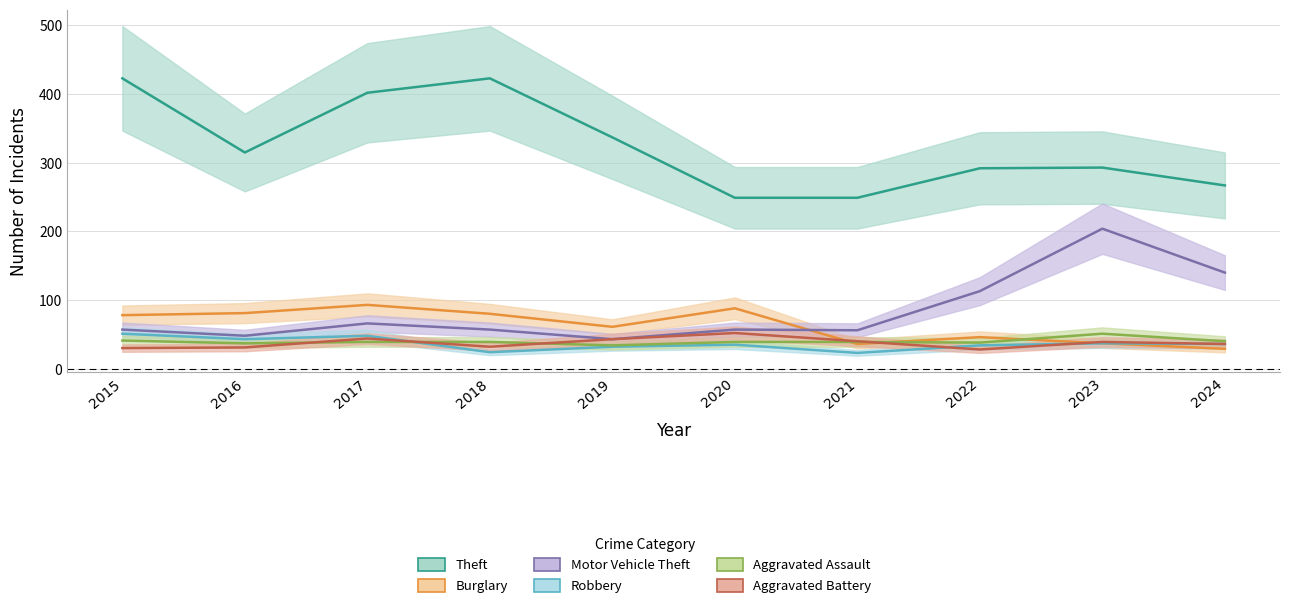

True or false: Theft has more than 2 interior local peaks.

False